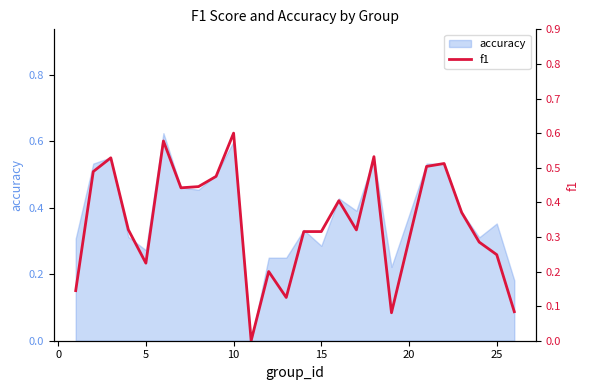

The accuracy series shows 0.6 at 10. True or false?

True